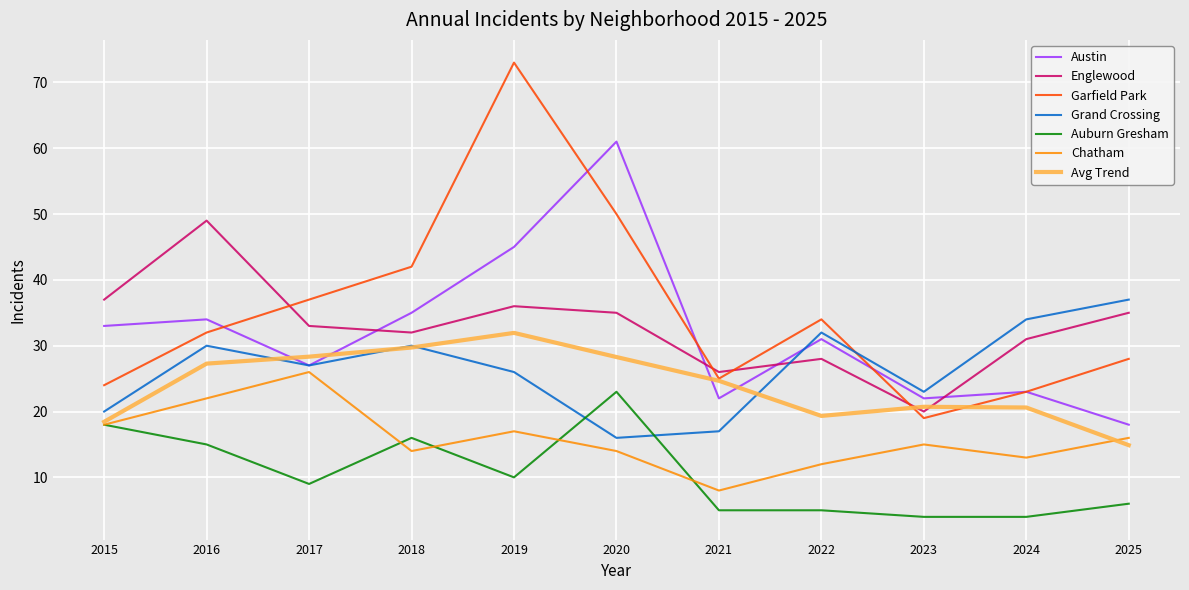

Which category has the highest value in the Auburn Gresham series?

2020